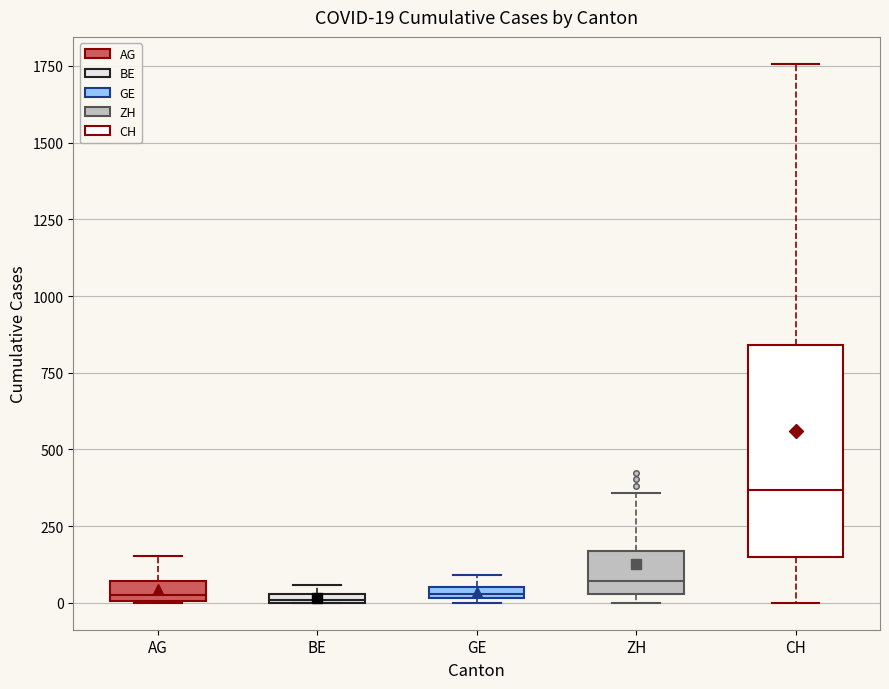

Which box's median line is the highest?

CH